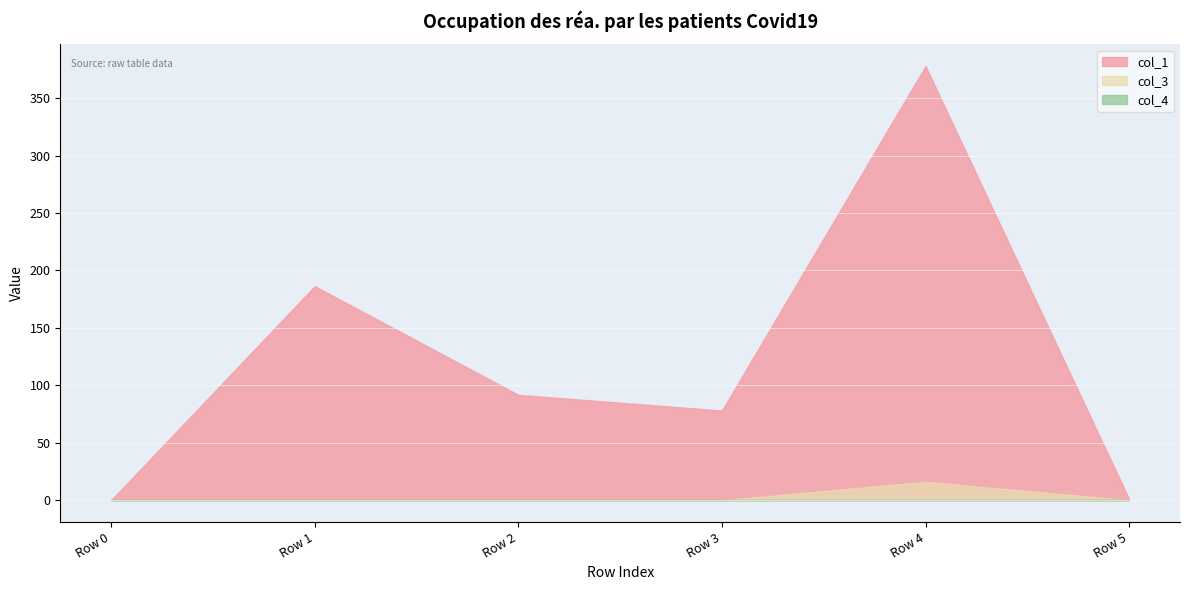

At Row 1, list the series in order from largest to smallest.

col_1, col_3, col_4